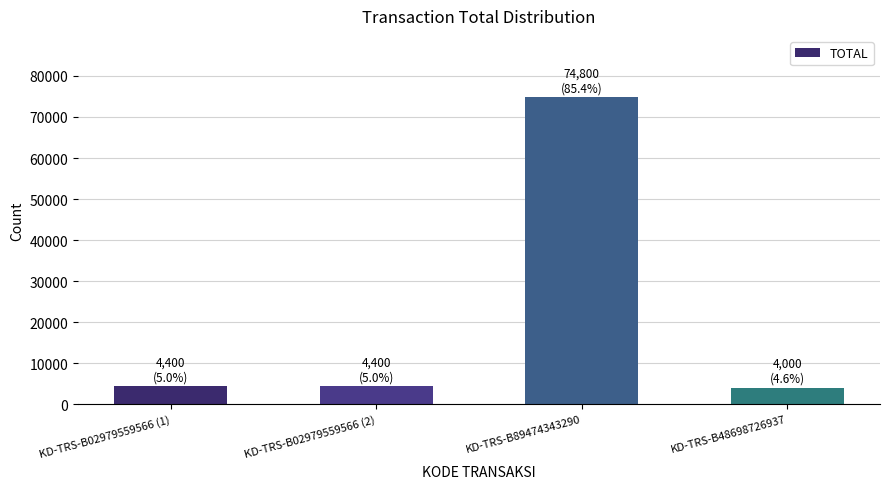

Which has a higher value, KD-TRS-B48698726937 or KD-TRS-B89474343290?

KD-TRS-B89474343290